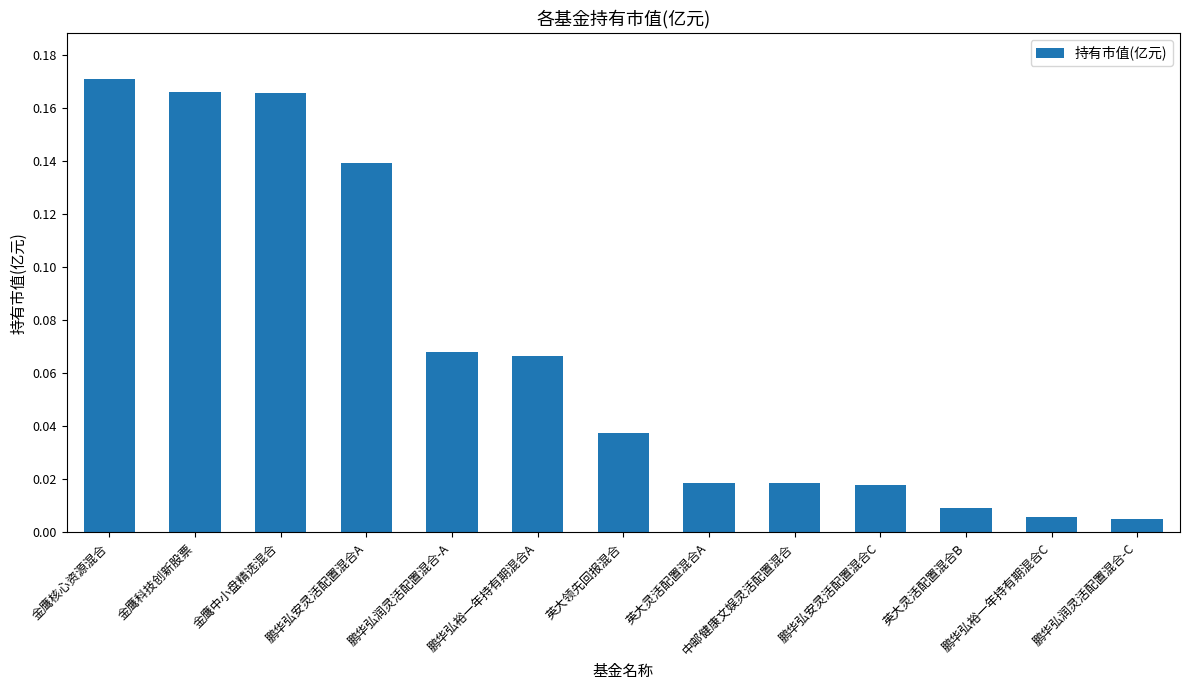

What is the label of the 5th bar from the right?

中邮健康文娱灵活配置混合